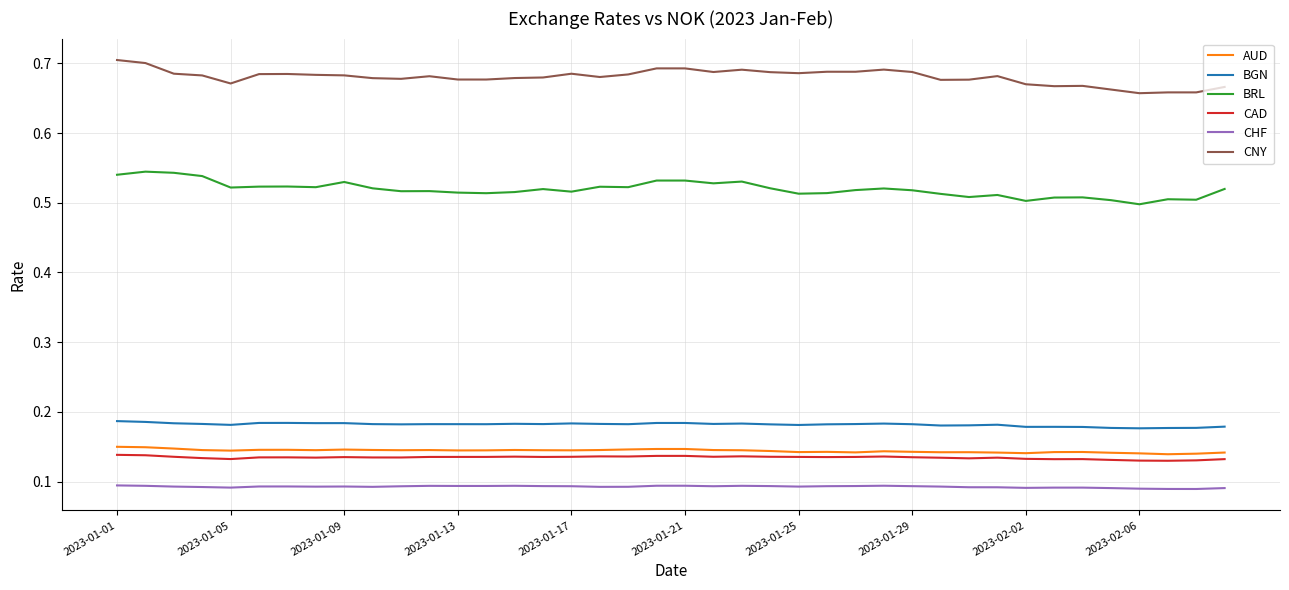

True or false: AUD and CHF intersect in this chart.

False